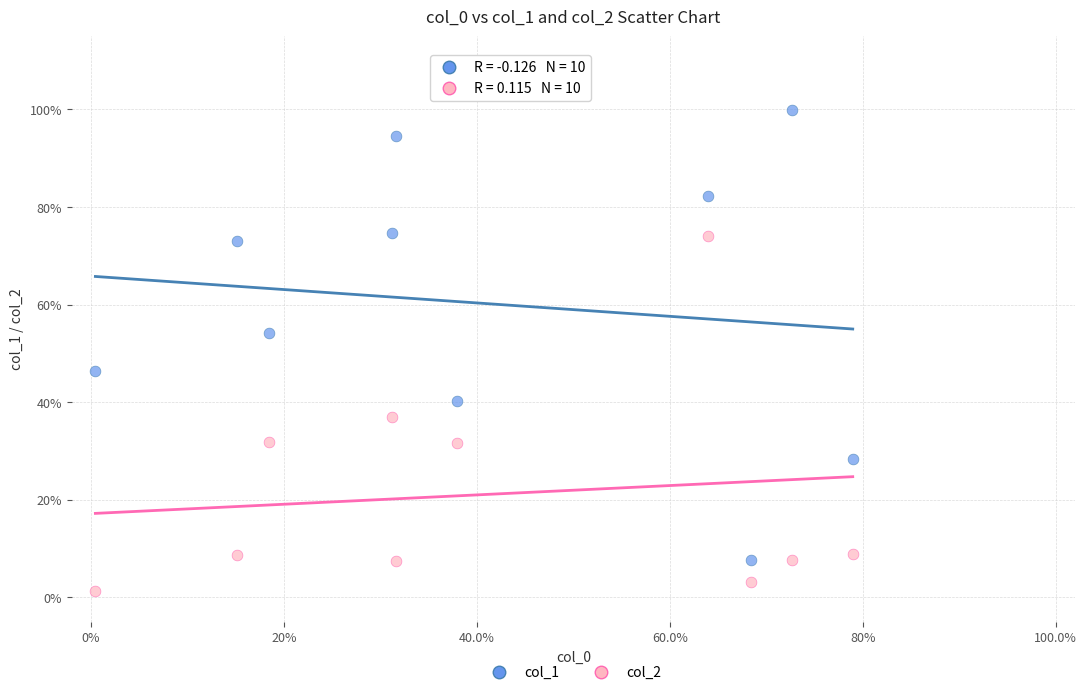

Which series contains the highest Y value?

col_1